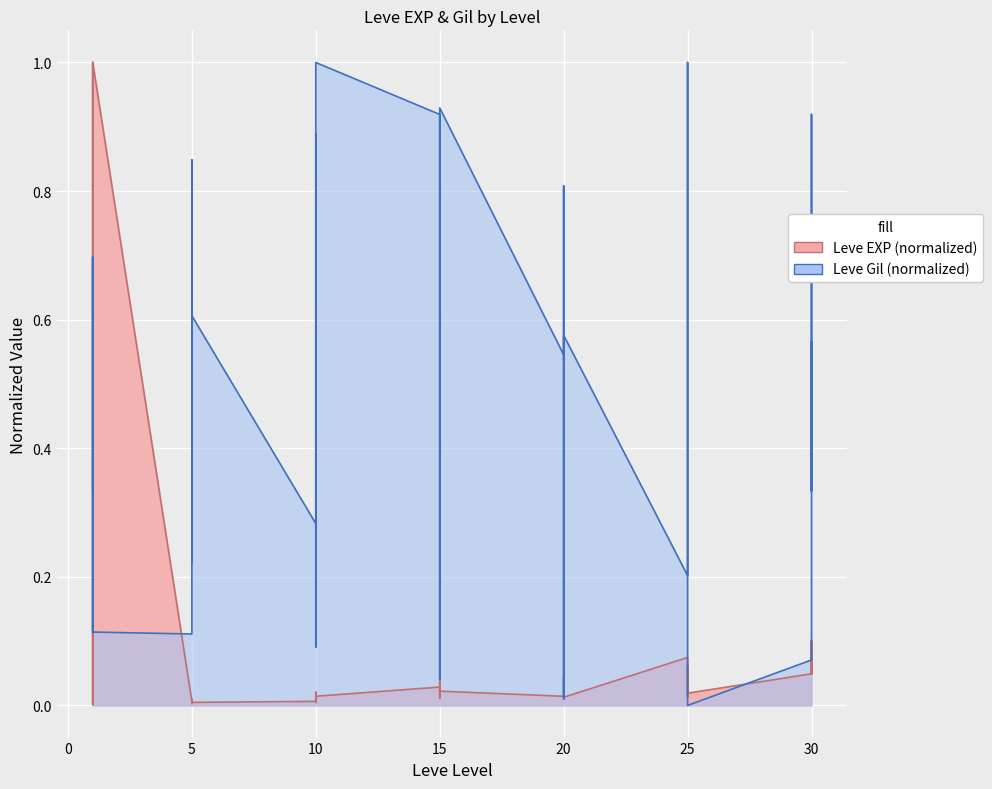

Rank the series at 30 from highest to lowest value.

Leve Gil, Leve EXP